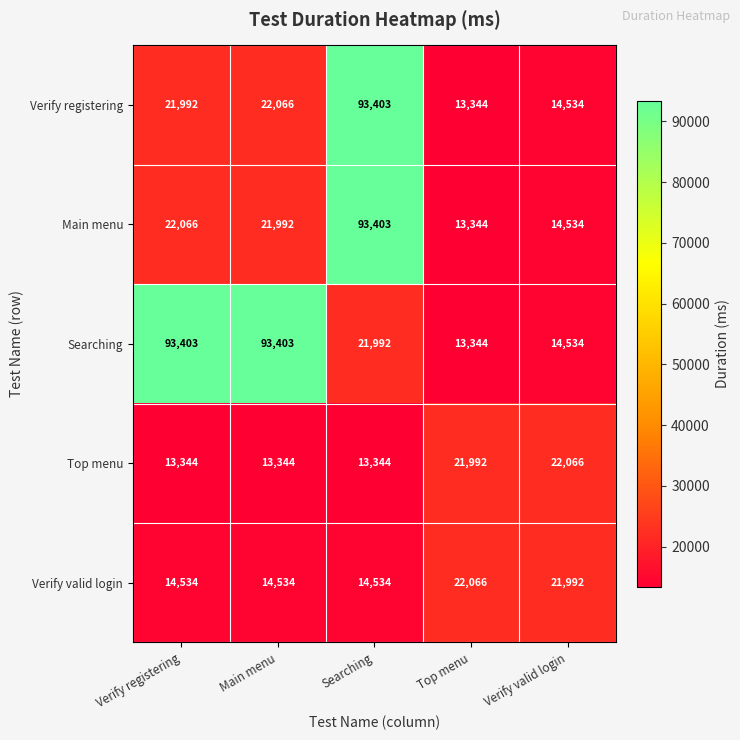

What is the difference between the Verify valid login values at Searching and Top menu?

7532